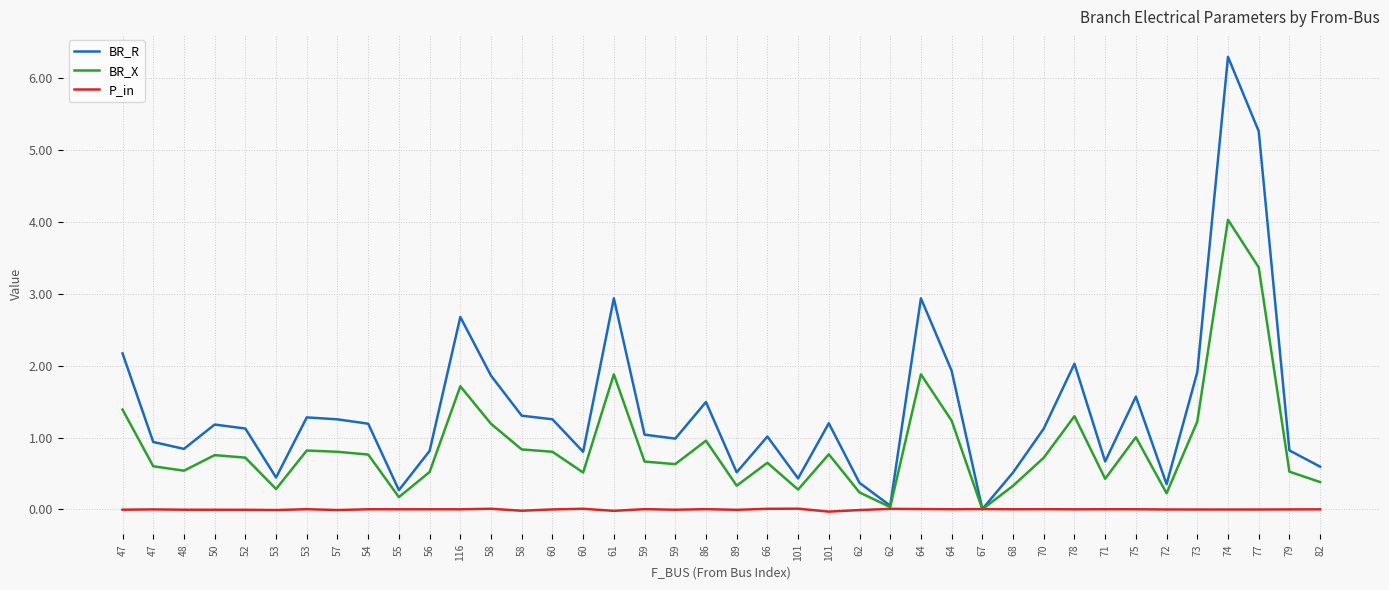

At how many categories does at least one series exceed 1?

23